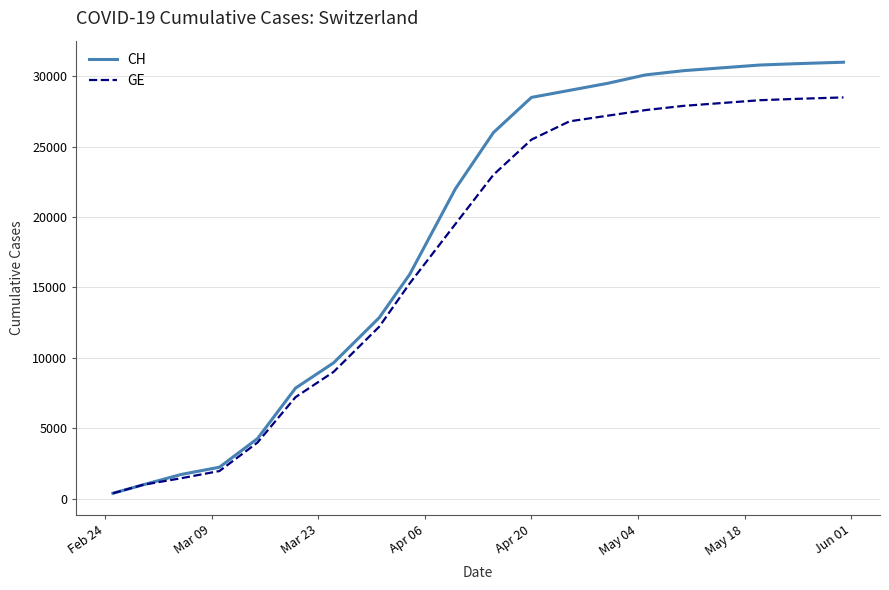

What is the maximum value for CH?

31000